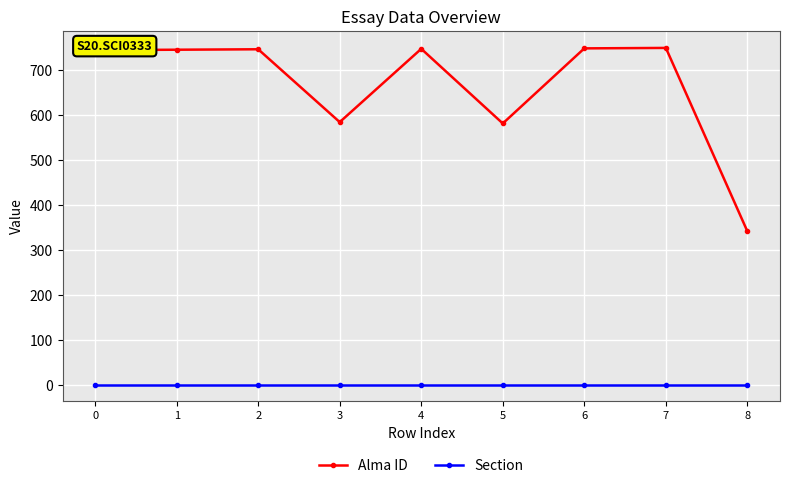

What is the value of the Alma ID point at the 1st from the left?

745